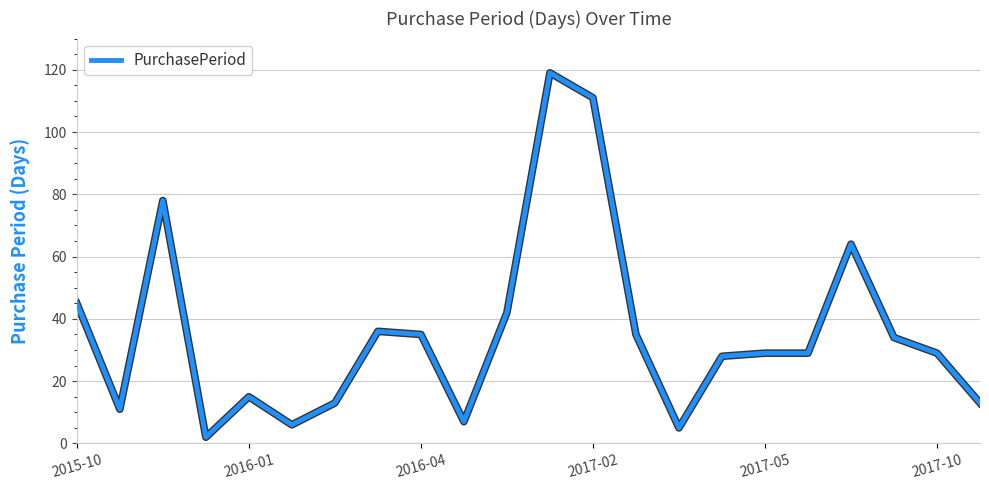

How many series are shown in this chart?

1